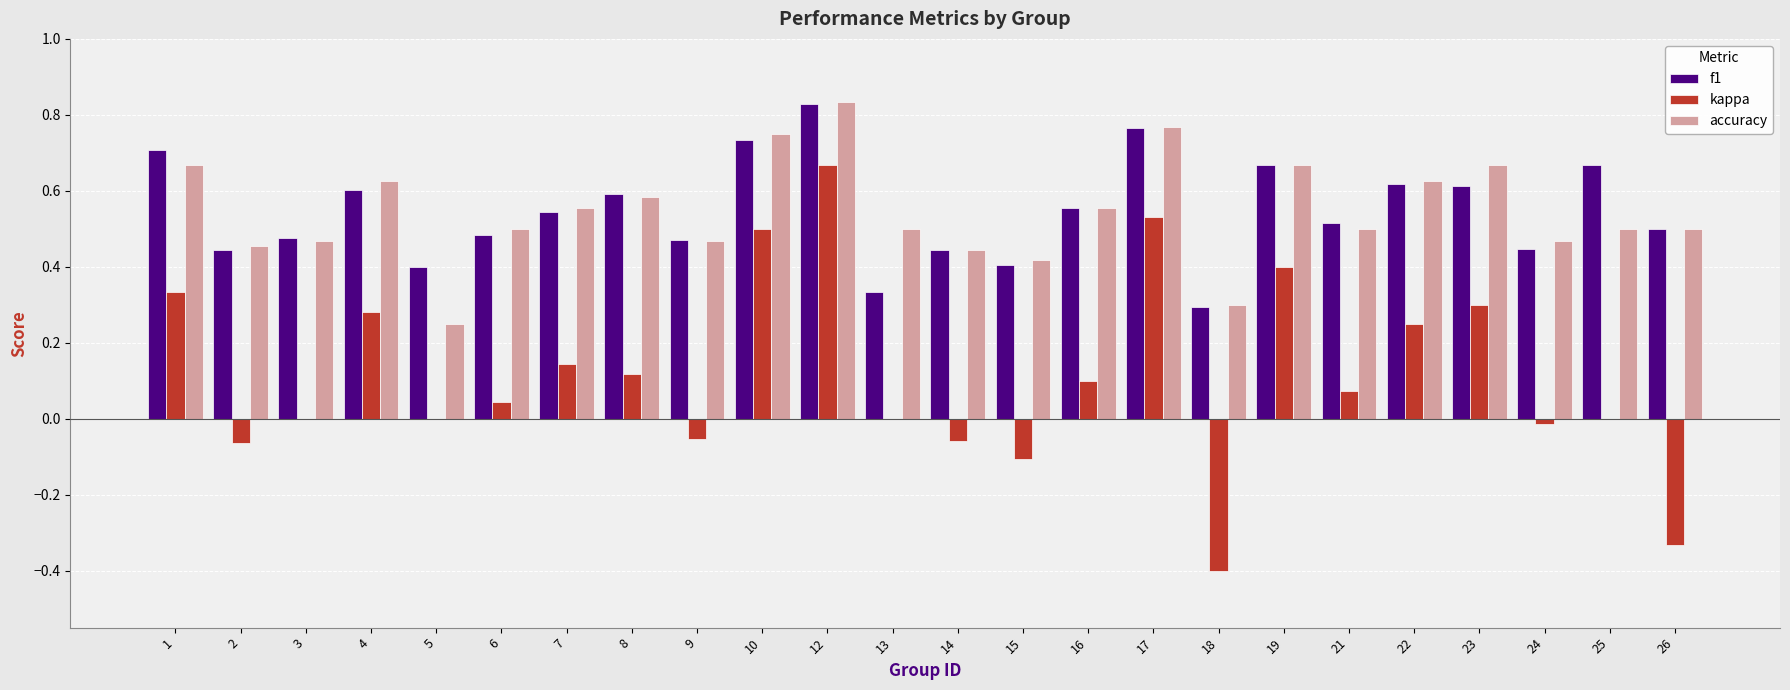

The value of f1 at 19 is 0.7. True or false?

True